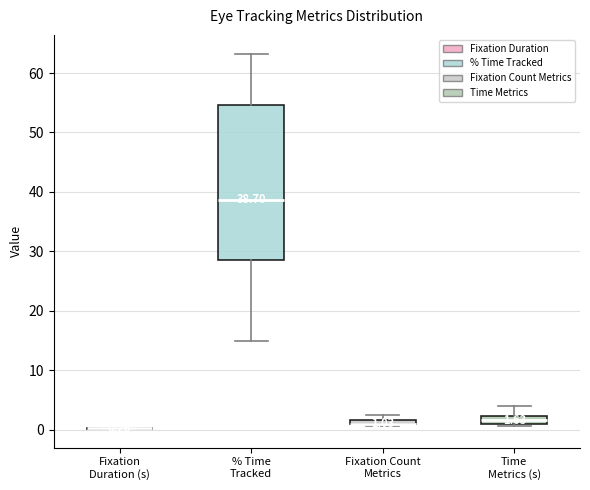

Which box is the tallest, from its lower edge to its upper edge?

% Time Tracked